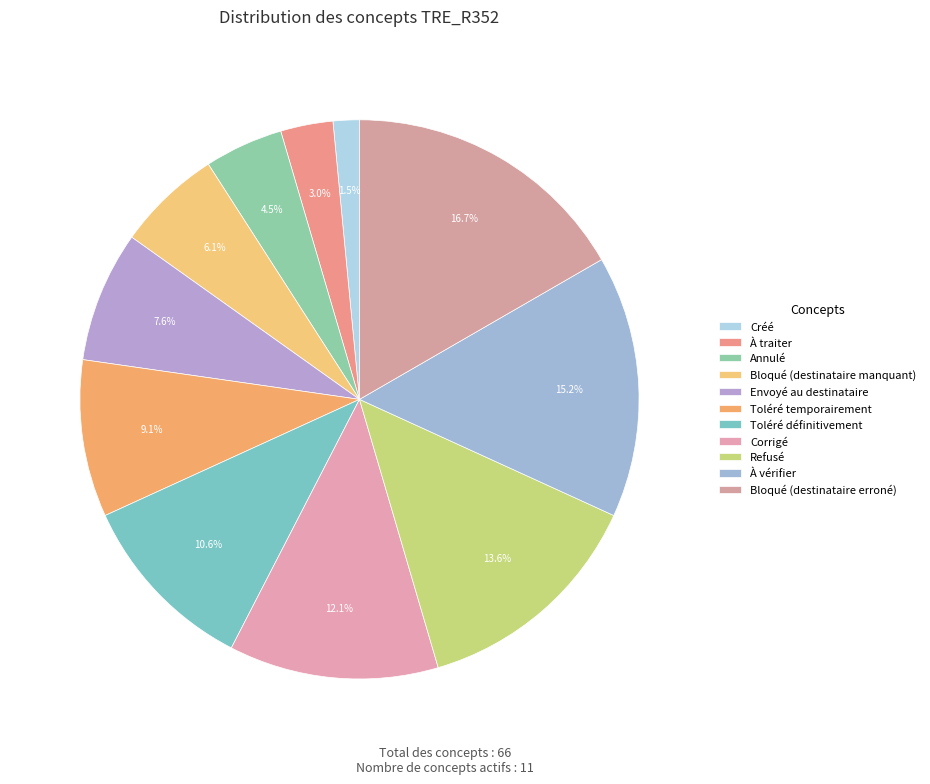

The Annulé slice represents 5% of the pie. True or false?

True